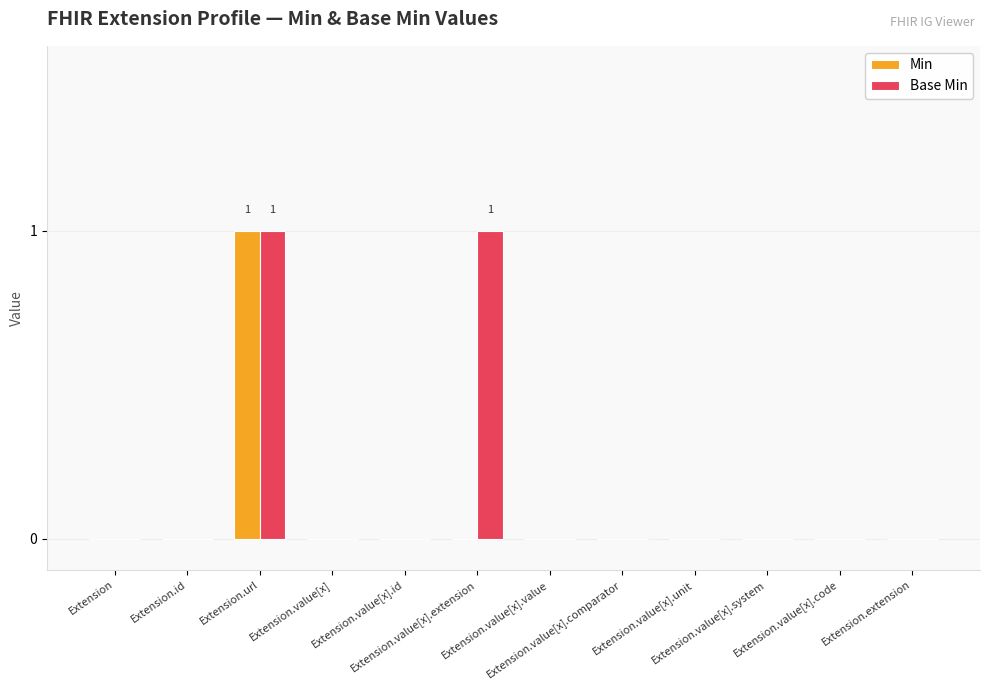

Which series has the largest total across all categories?

Base Min